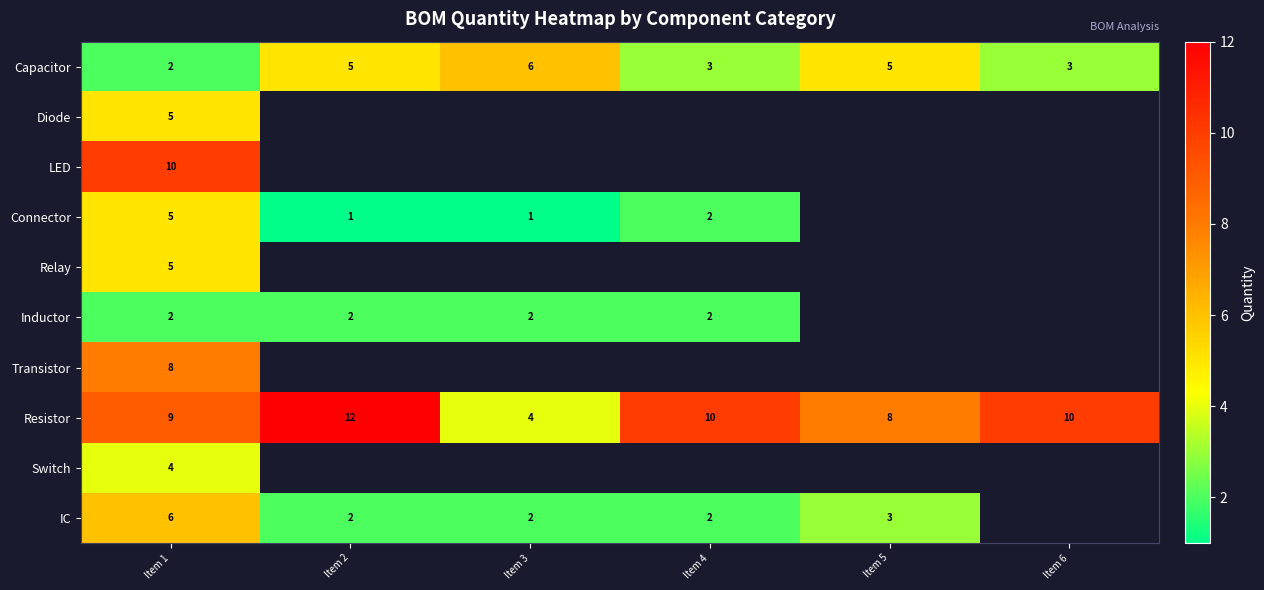

True or false: IC has a value of 4 at Item 5.

False